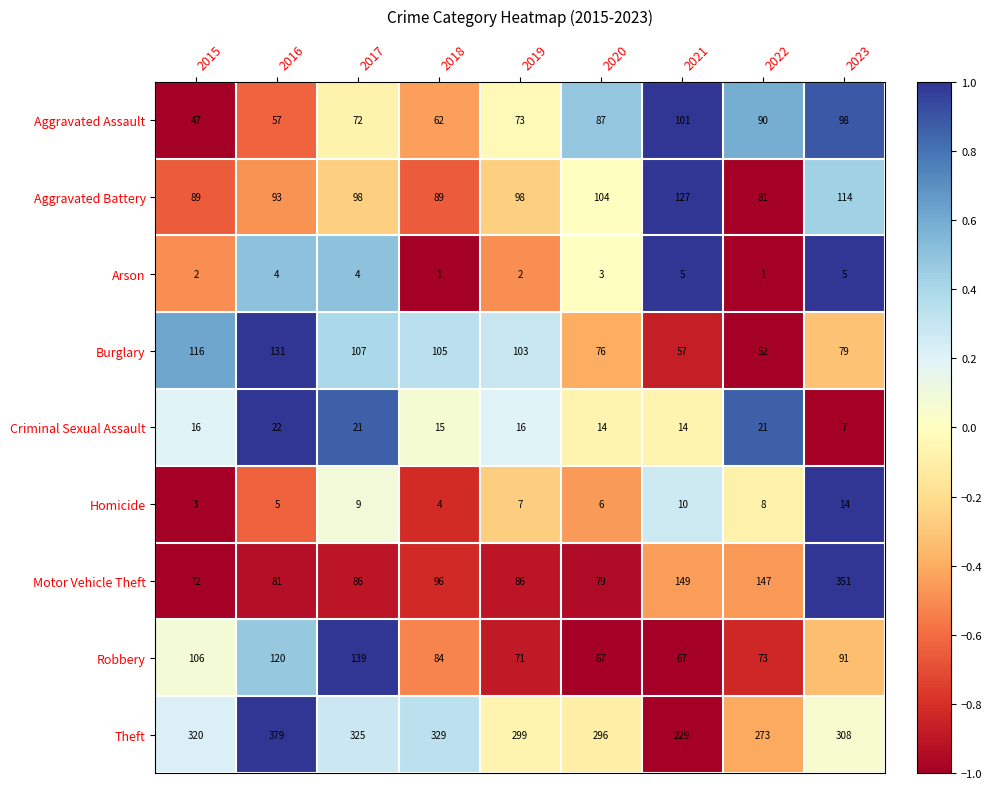

What is the total value across all series at 2019?

755